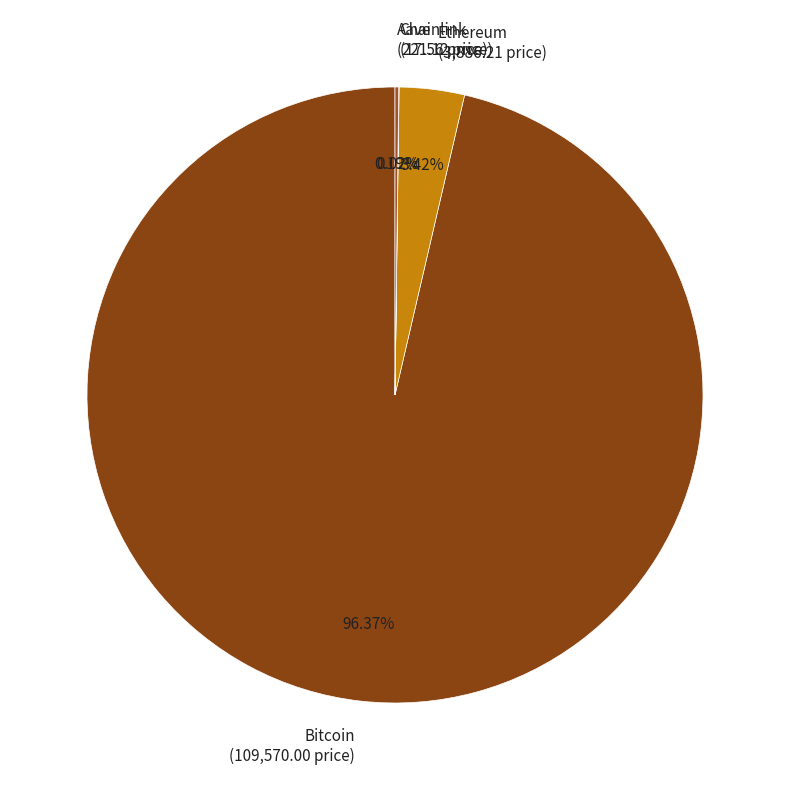

Does any single category account for the majority?

Yes